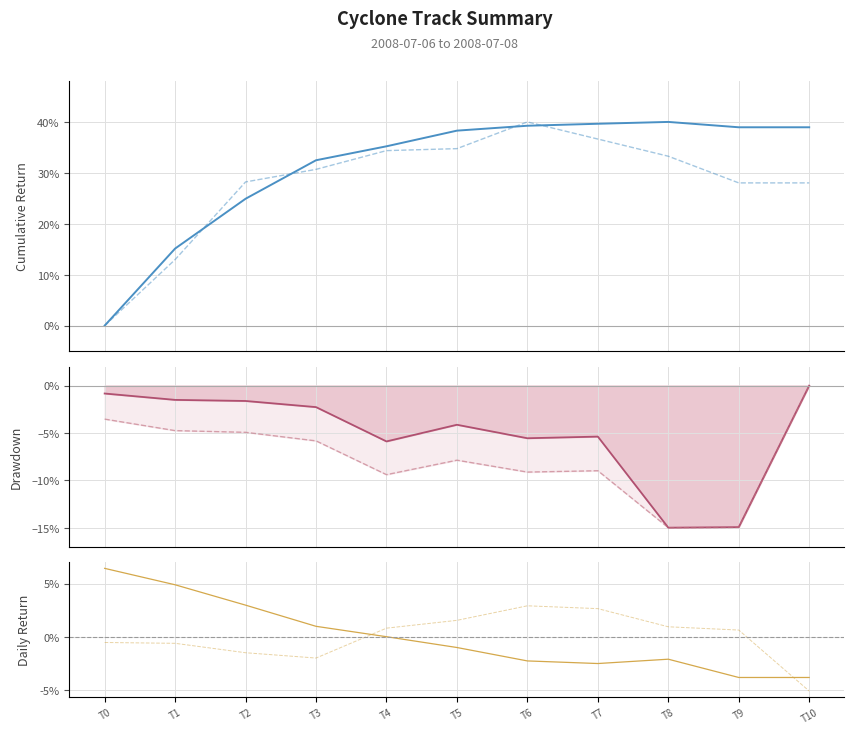

At how many categories does at least one series exceed 0?

11